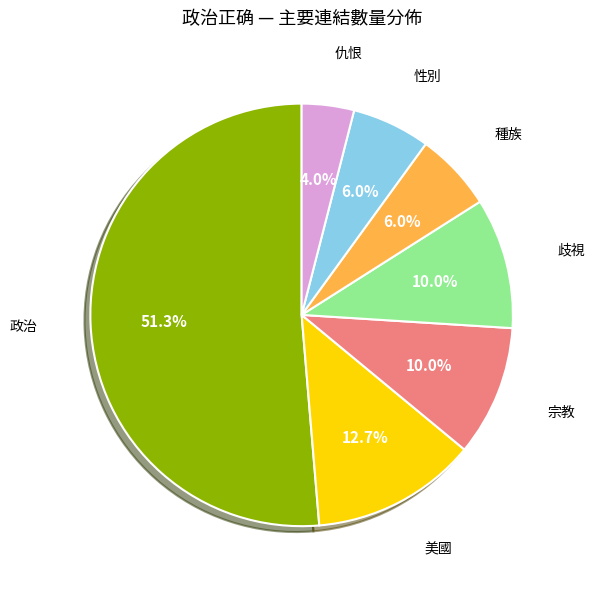

Count the number of slices in the pie.

7